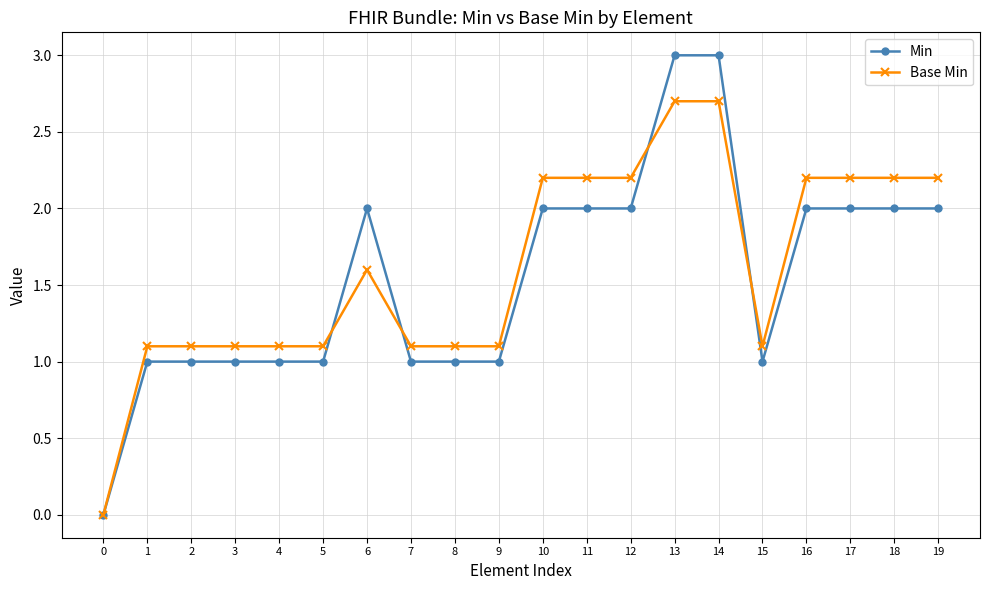

Reading left to right, transcribe all the data shown in this chart.

Min: 0=0.0	1=1.0	2=1.0	3=1.0	4=1.0	5=1.0	6=2.0	7=1.0	8=1.0	9=1.0	10=2.0	11=2.0	12=2.0	13=3.0	14=3.0	15=1.0	16=2.0	17=2.0	18=2.0	19=2.0
Base Min: 0=0.0	1=1.1	2=1.1	3=1.1	4=1.1	5=1.1	6=1.6	7=1.1	8=1.1	9=1.1	10=2.2	11=2.2	12=2.2	13=2.7	14=2.7	15=1.1	16=2.2	17=2.2	18=2.2	19=2.2